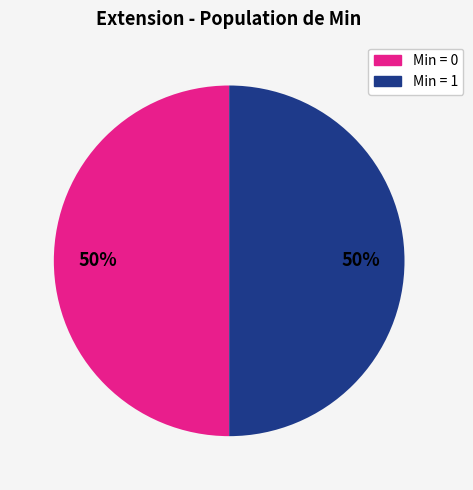

To the nearest percent, what percentage of the pie is Min = 0?

50%